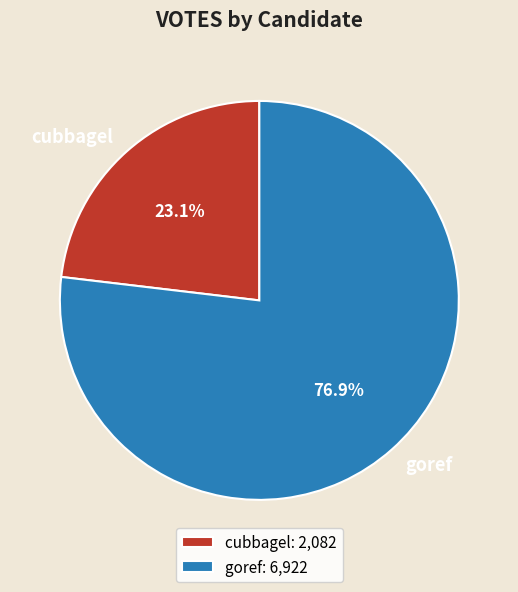

Which slice represents more than half of the pie?

goref